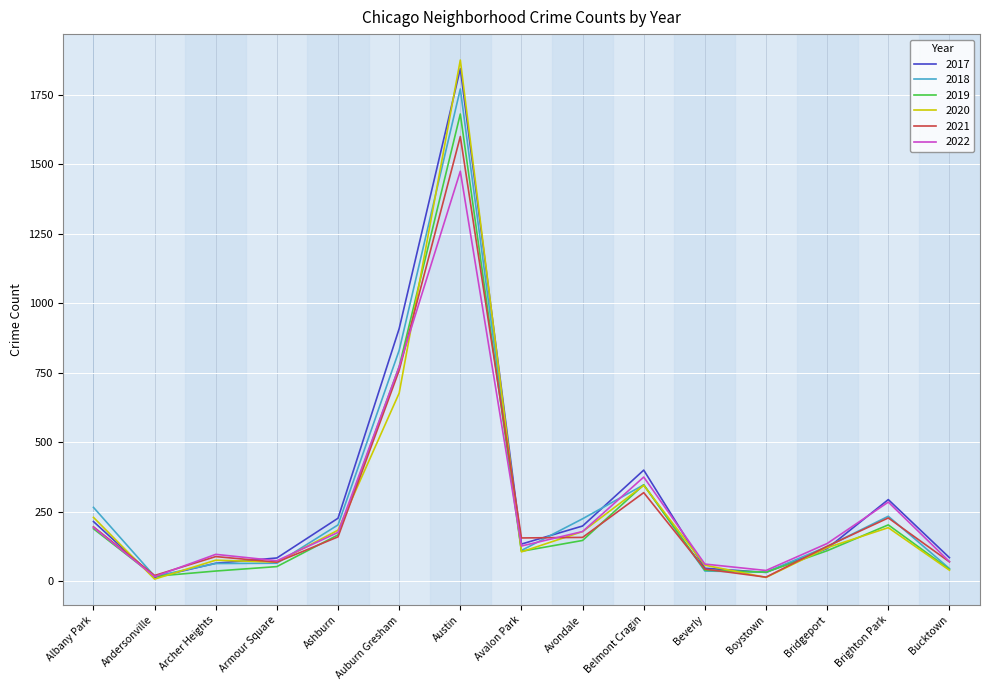

Does the chart display data point markers on the line(s)?

No